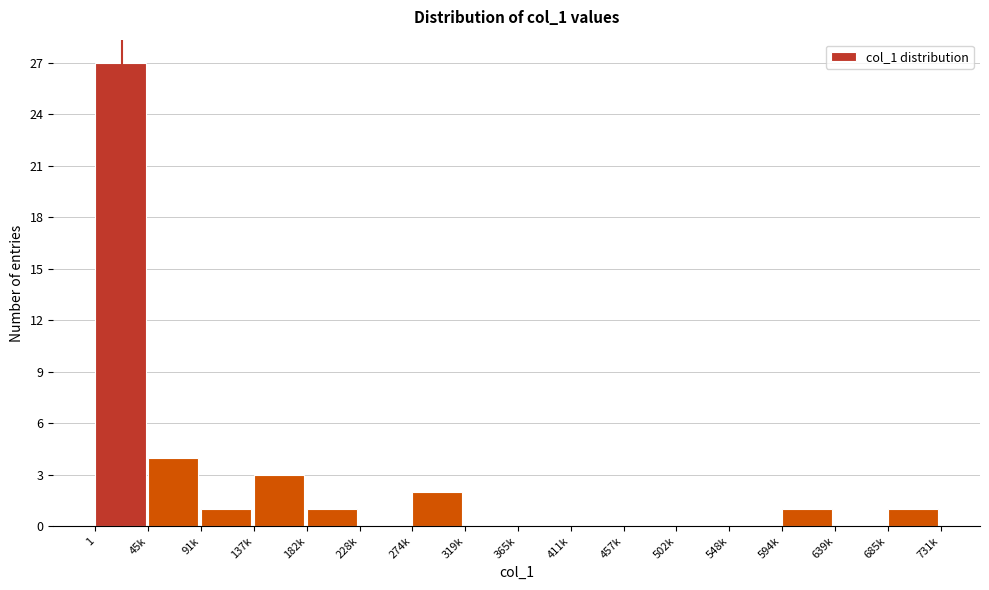

Reading left to right, list all the values displayed in this chart.

1=27	45k=4	91k=1	137k=3	182k=1	228k=0	274k=2	319k=0	365k=0	411k=0	457k=0	502k=0	548k=0	594k=1	639k=0	685k=1